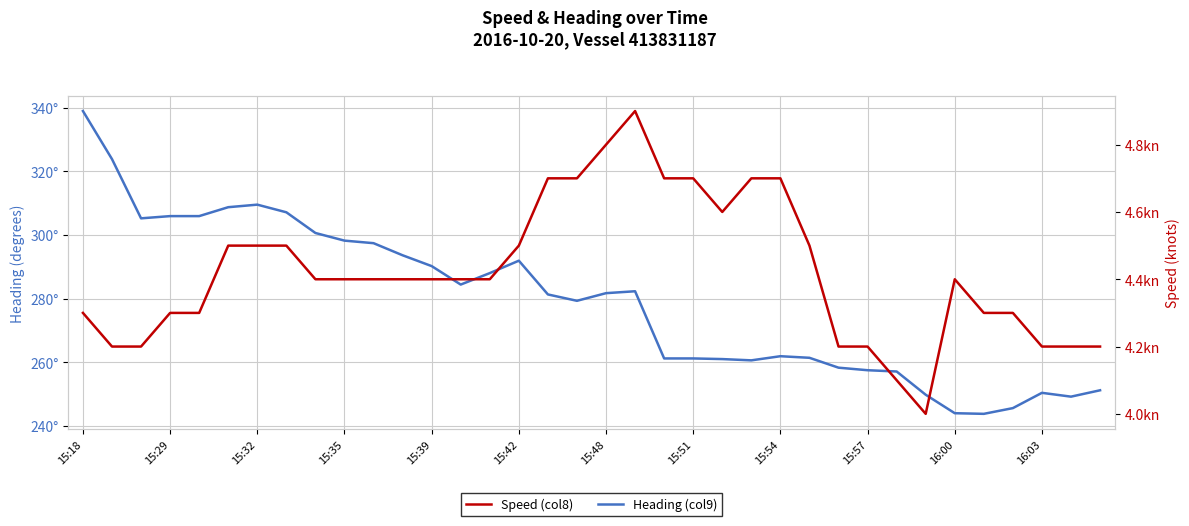

At which category is the sum across all series the highest?

15:18